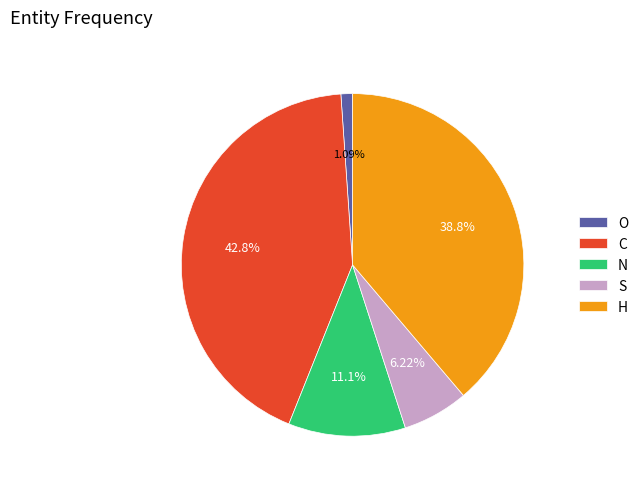

Does any single category account for the majority?

No